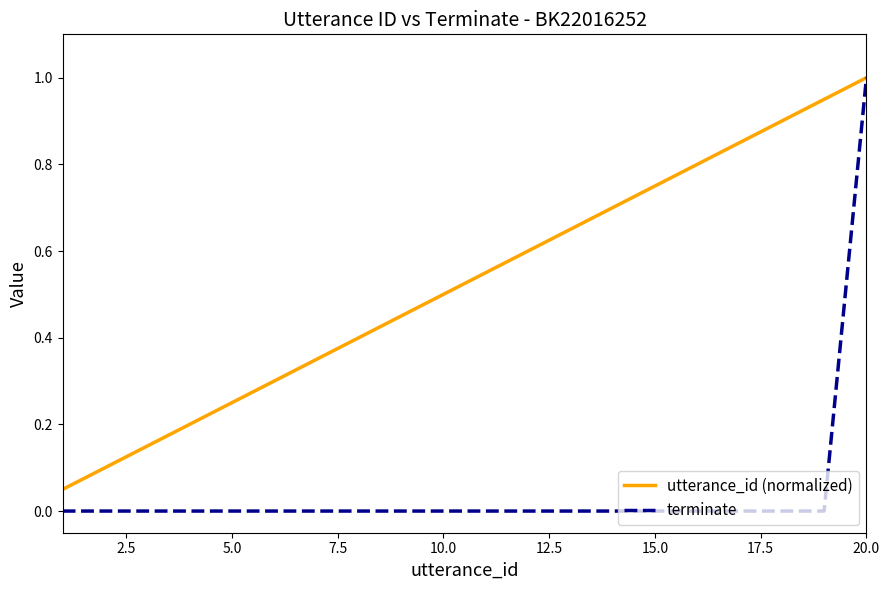

Which series has the largest range (max minus min)?

terminate